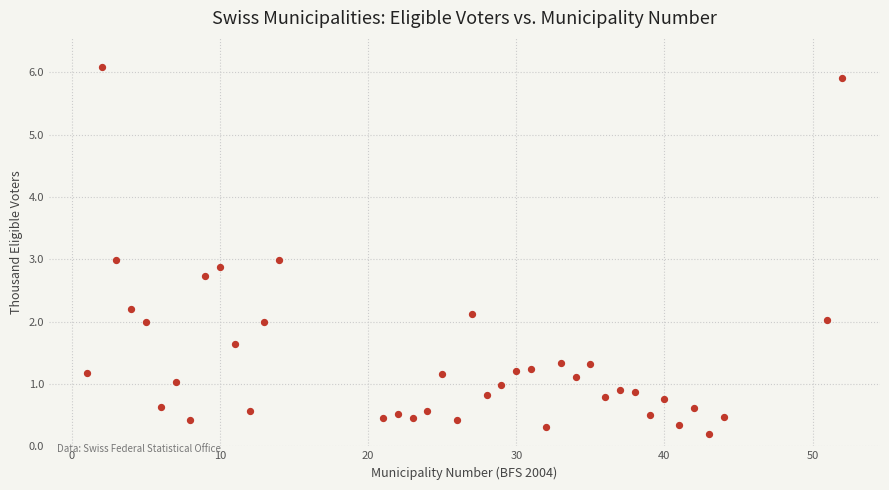

What is the range of Y values (max minus min)?

5.9